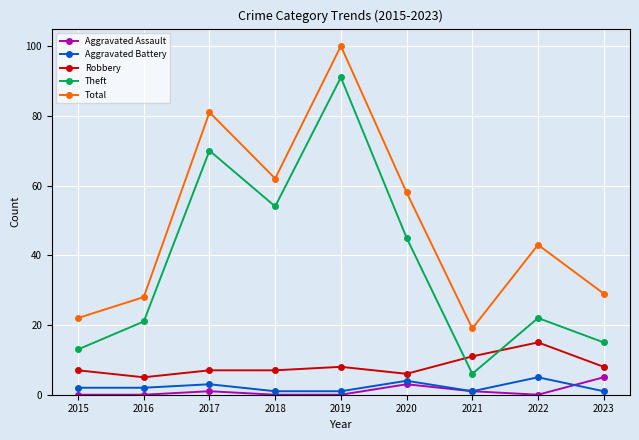

What is the difference between the Theft values at 2017 and 2016?

49